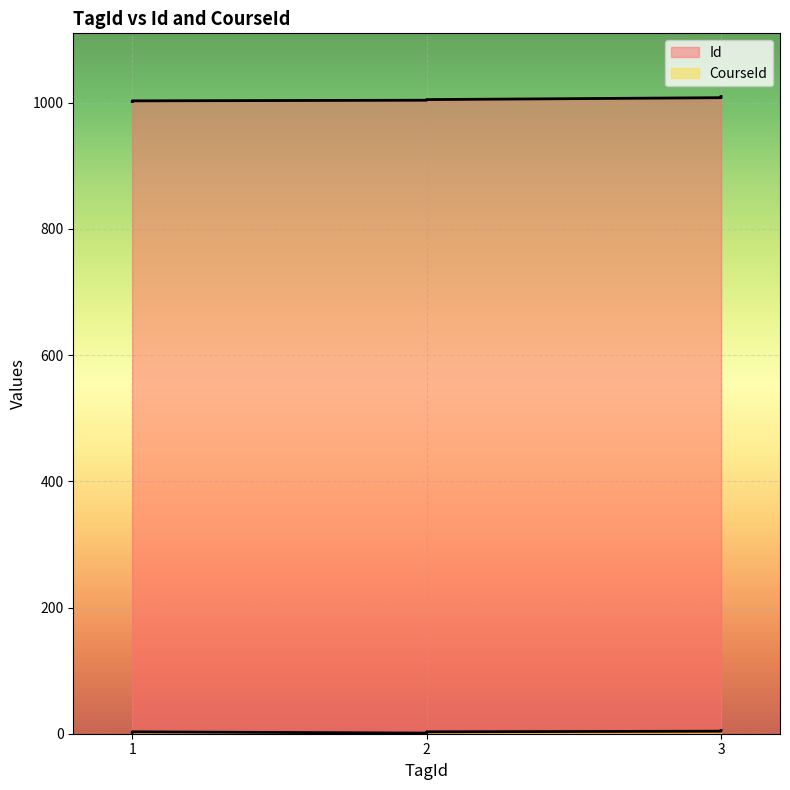

Where does the CourseId series first go above 3?

3